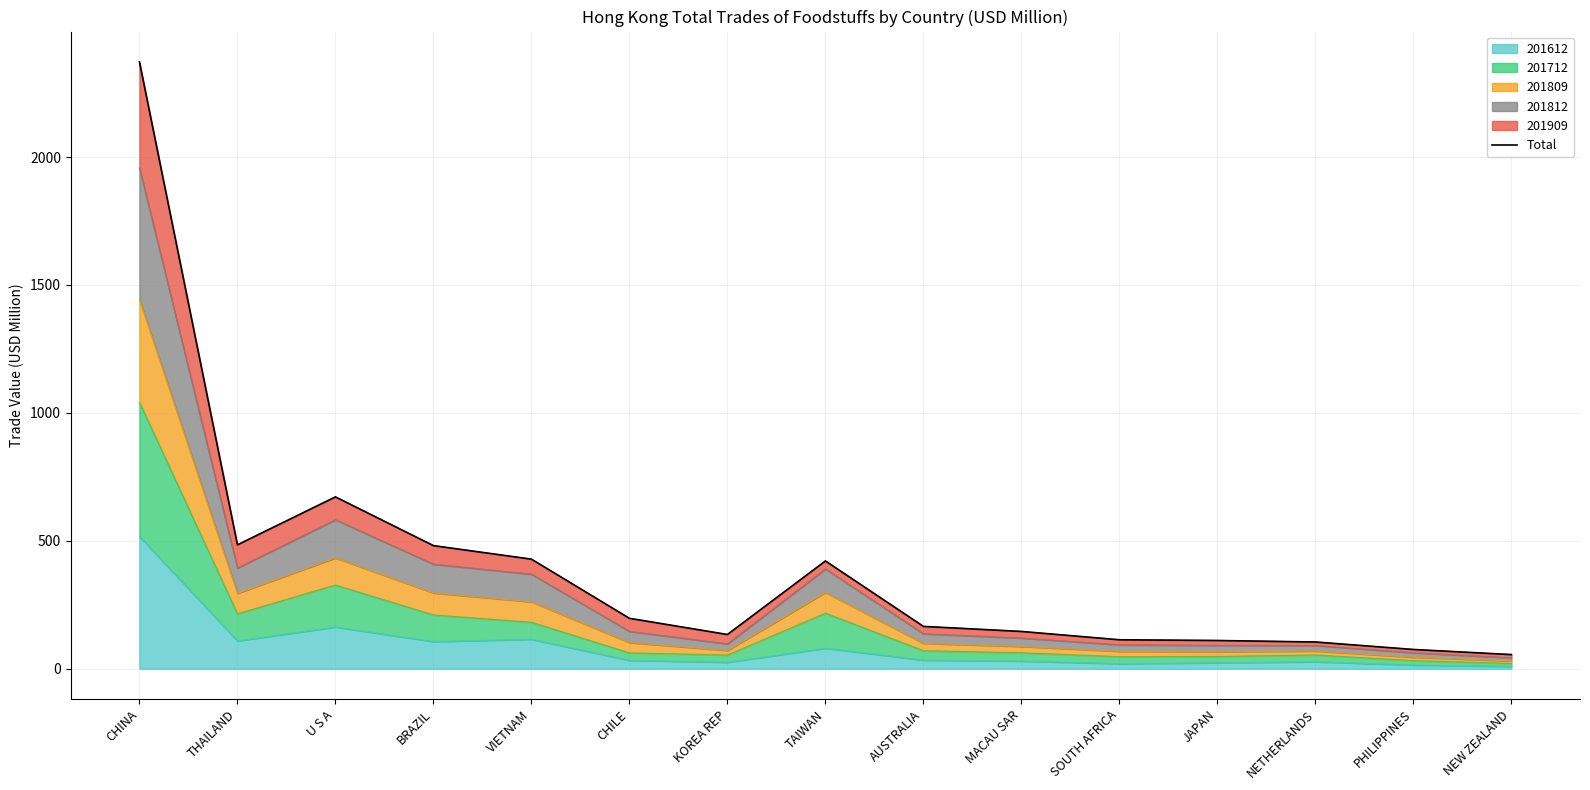

The value at THAILAND is 484.4. True or false?

True